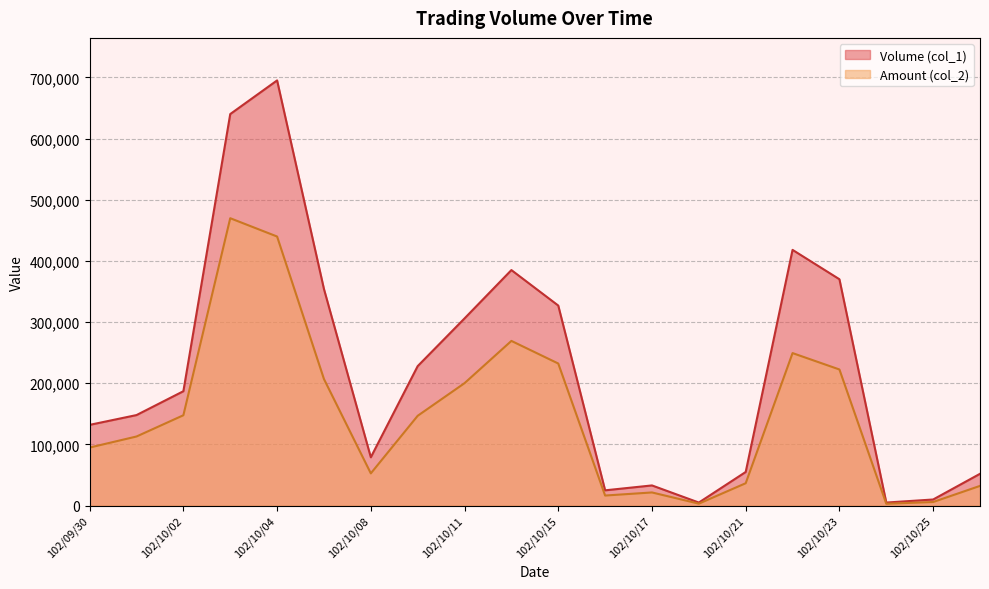

What are all the series names shown in the legend?

Volume (col_1), Amount (col_2)